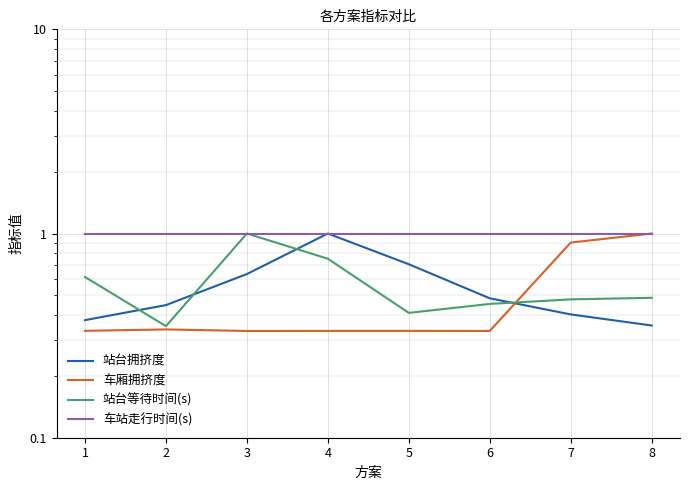

Where is the first local maximum for 车厢拥挤度?

2